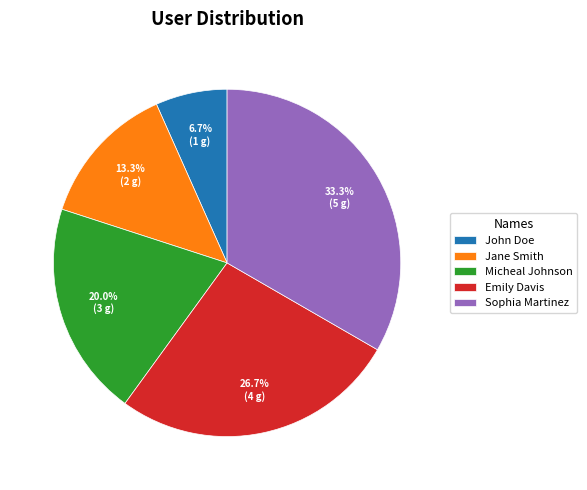

What is the smallest slice in the pie chart?

John Doe